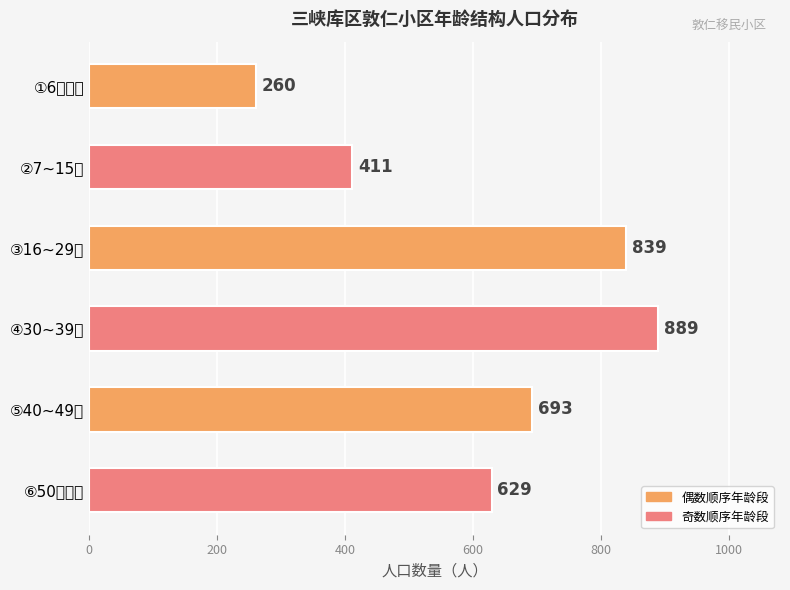

What is the average value?

620